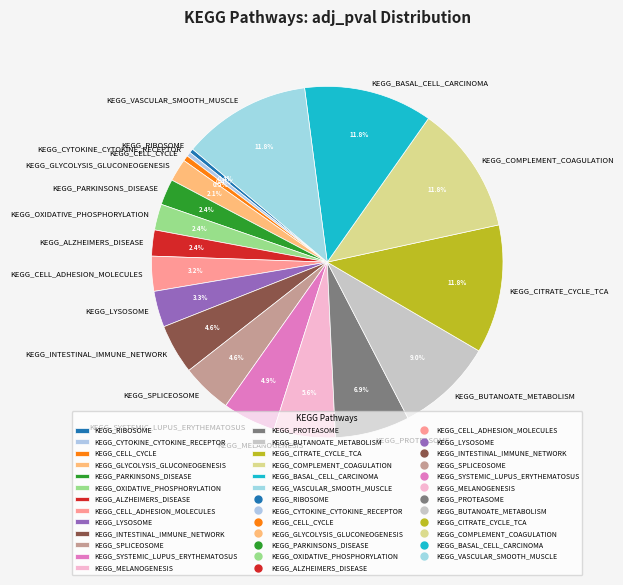

To the nearest percent, what is the difference between the largest and smallest slice percentages?

11%